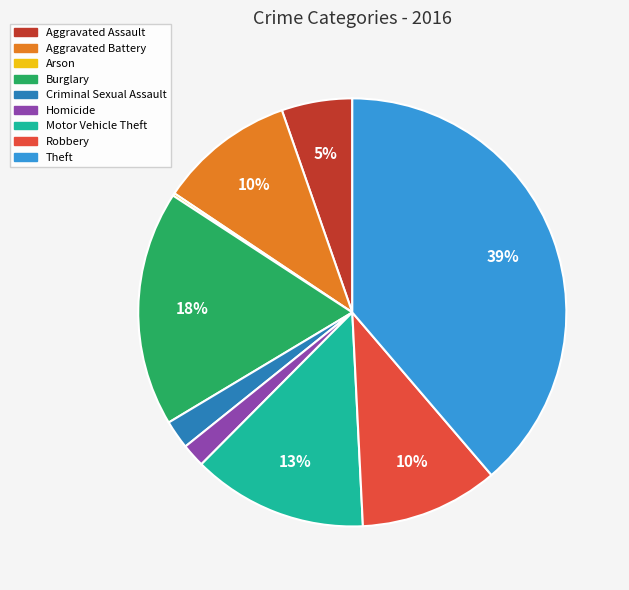

What is the largest slice in the pie chart?

Theft